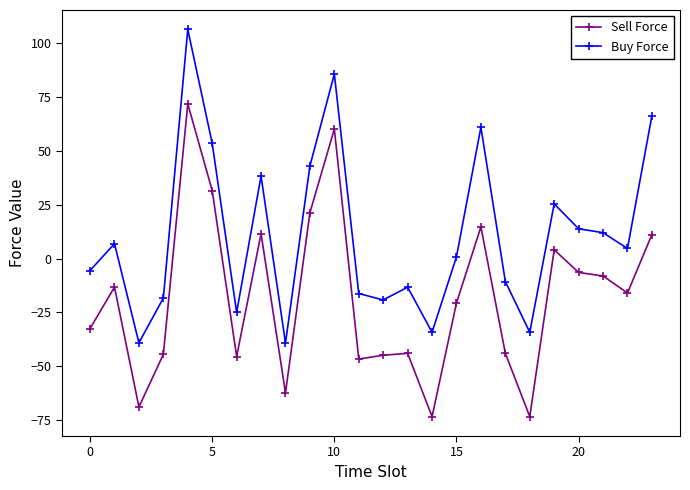

What is the value of the Sell Force point at the 17th from the left?

14.7